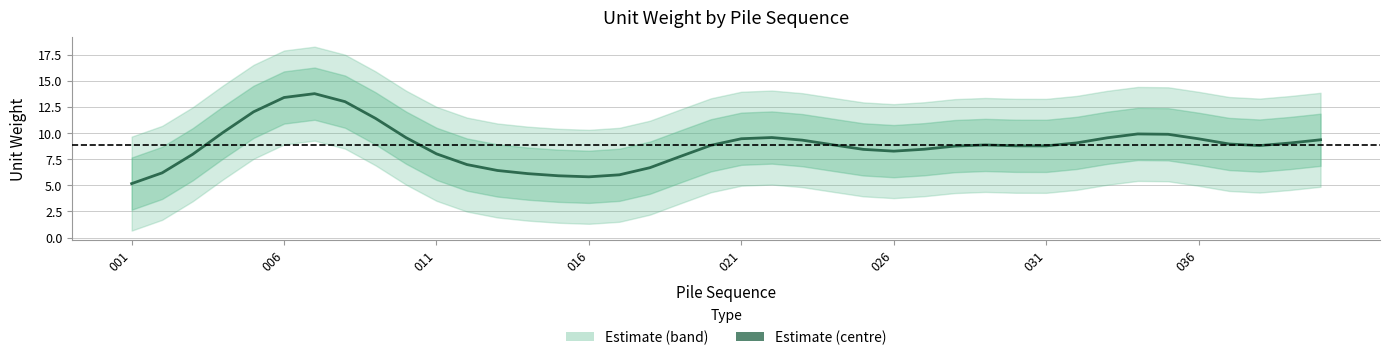

What is the sum of the values at 21 and 39?

18.9